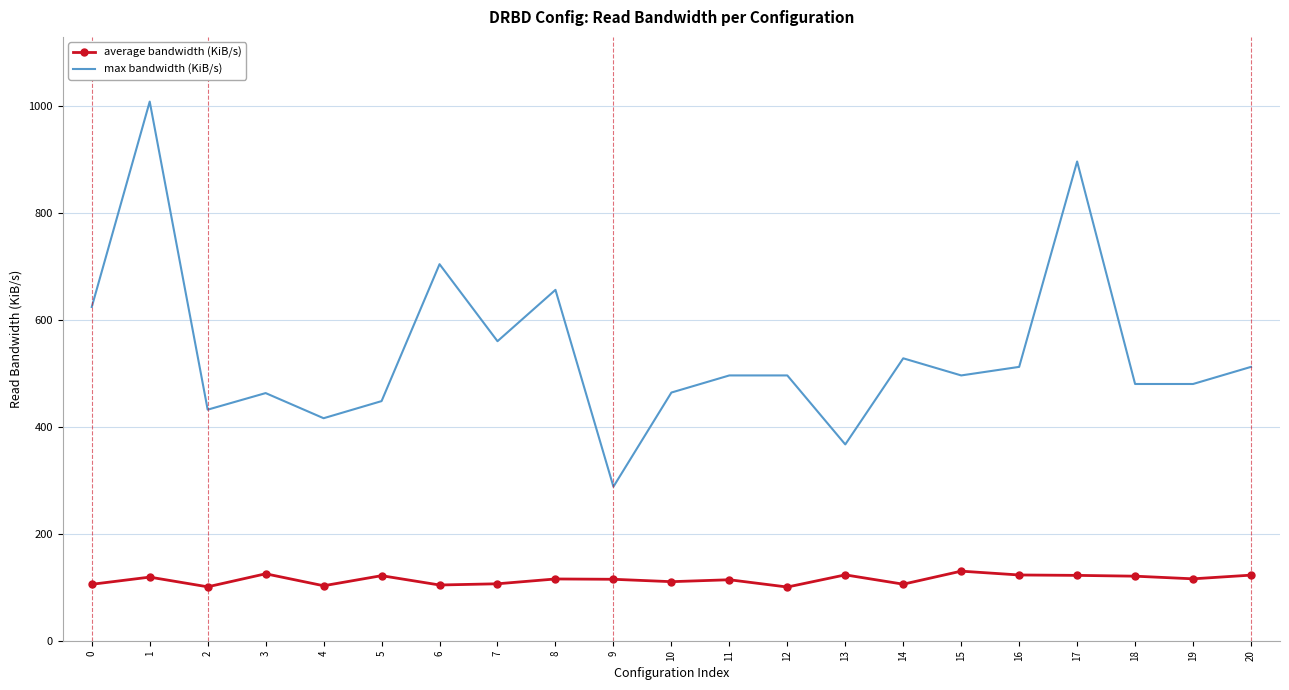

Which series changed the most between 4 and 8?

max bandwidth (KiB/s)